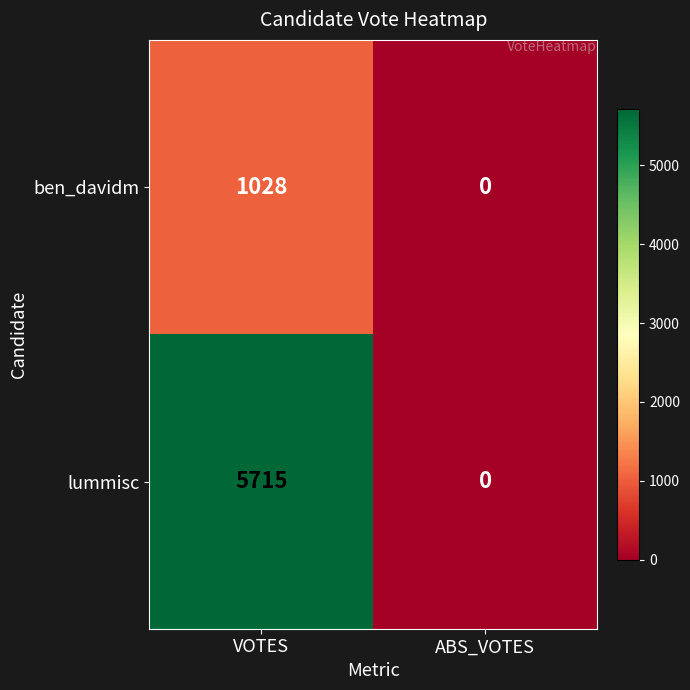

At which category is the sum across all series the highest?

VOTES